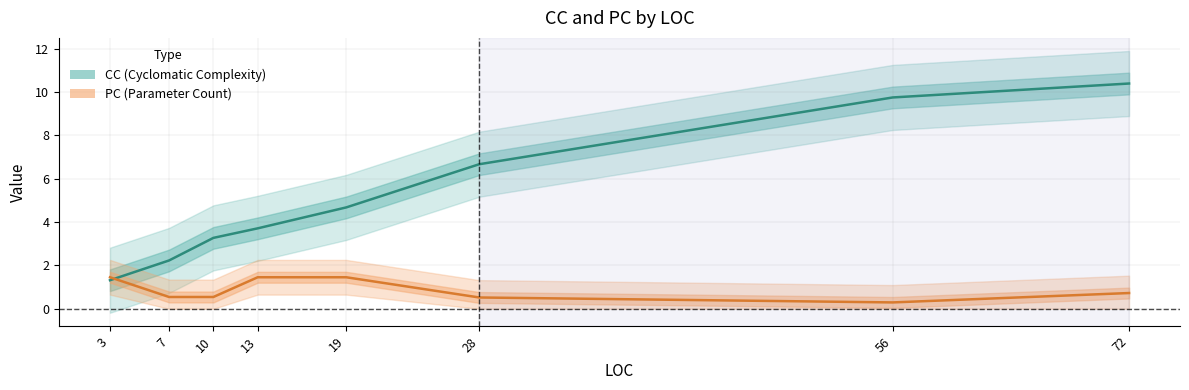

Which series has the largest total across all categories?

CC